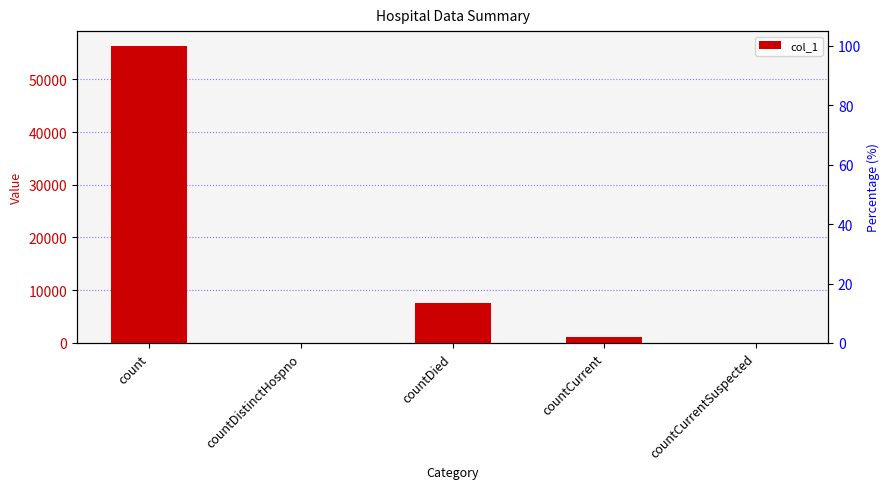

How many series are shown in this chart?

1